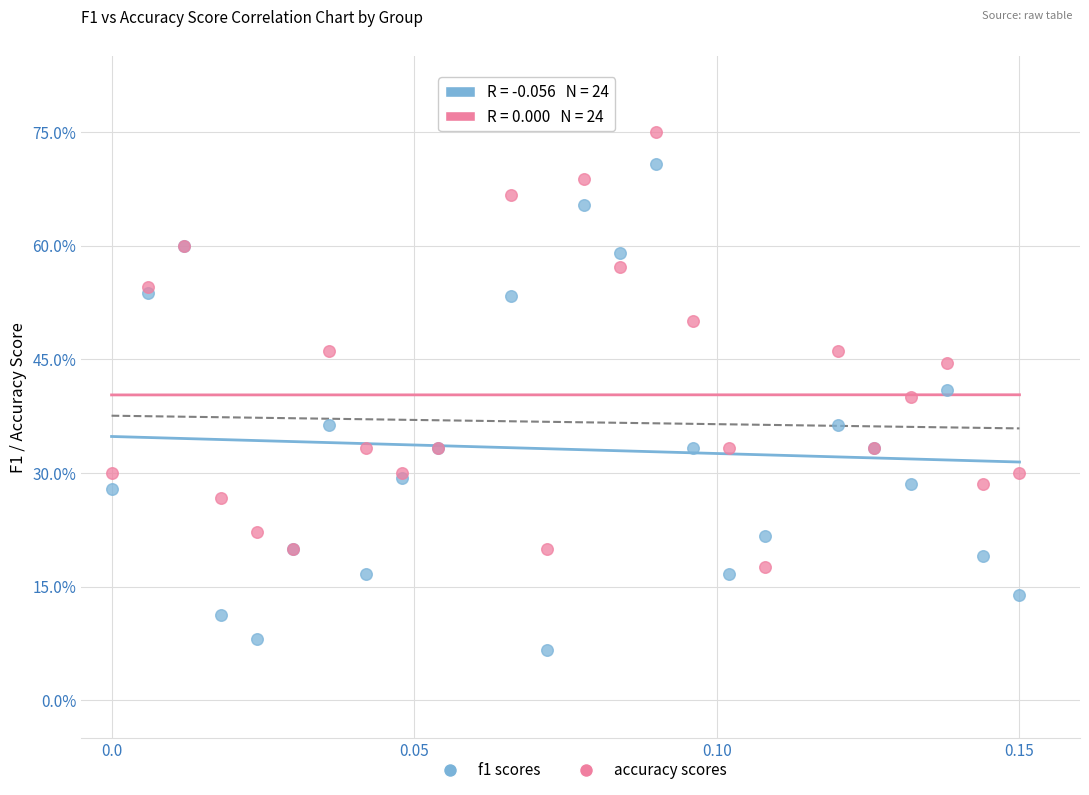

Which series has the widest spread of Y values?

f1 scores